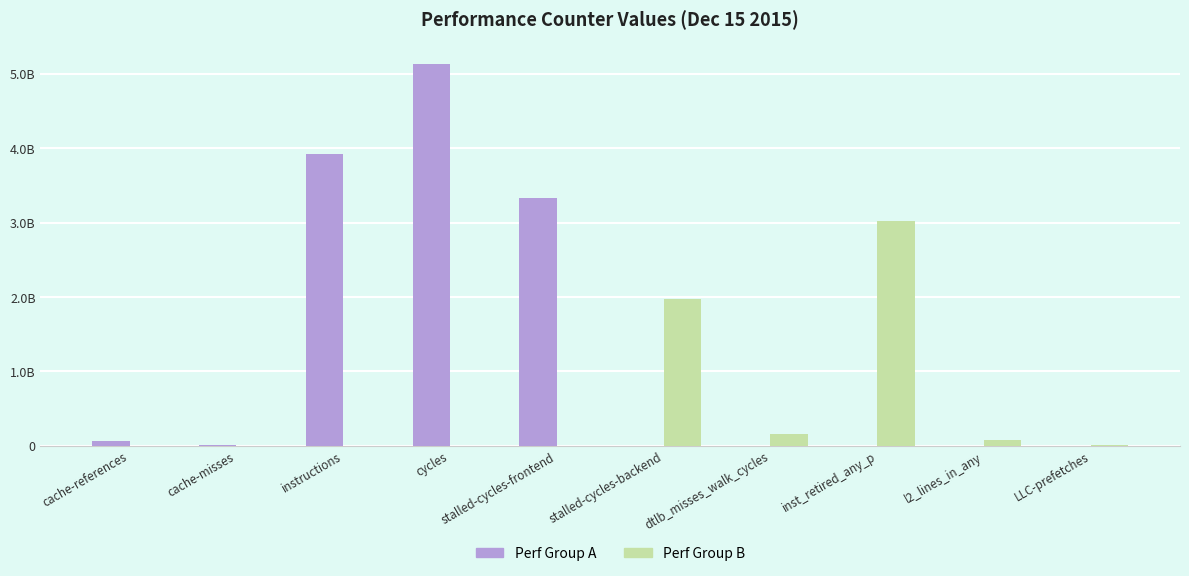

What is the total value across all series at l2_lines_in_any?

77895506